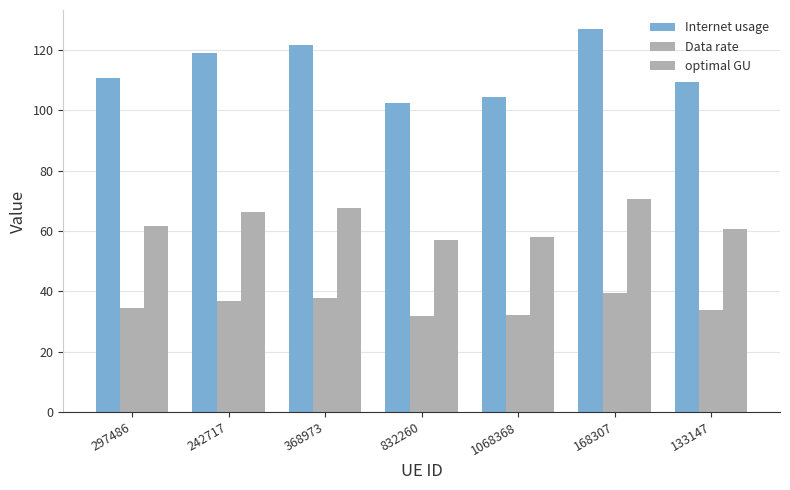

The Internet usage series shows 57.8 at 133147. True or false?

False